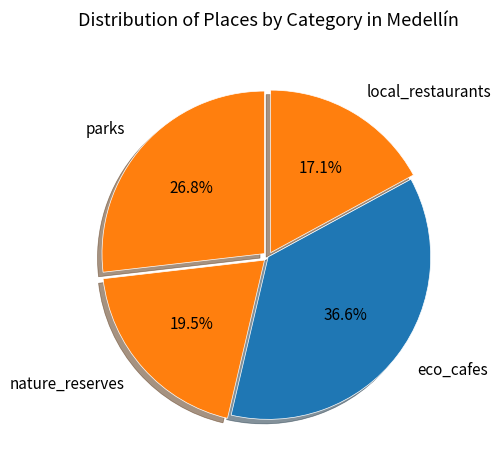

Rank the categories by value from lowest to highest.

local_restaurants, nature_reserves, parks, eco_cafes